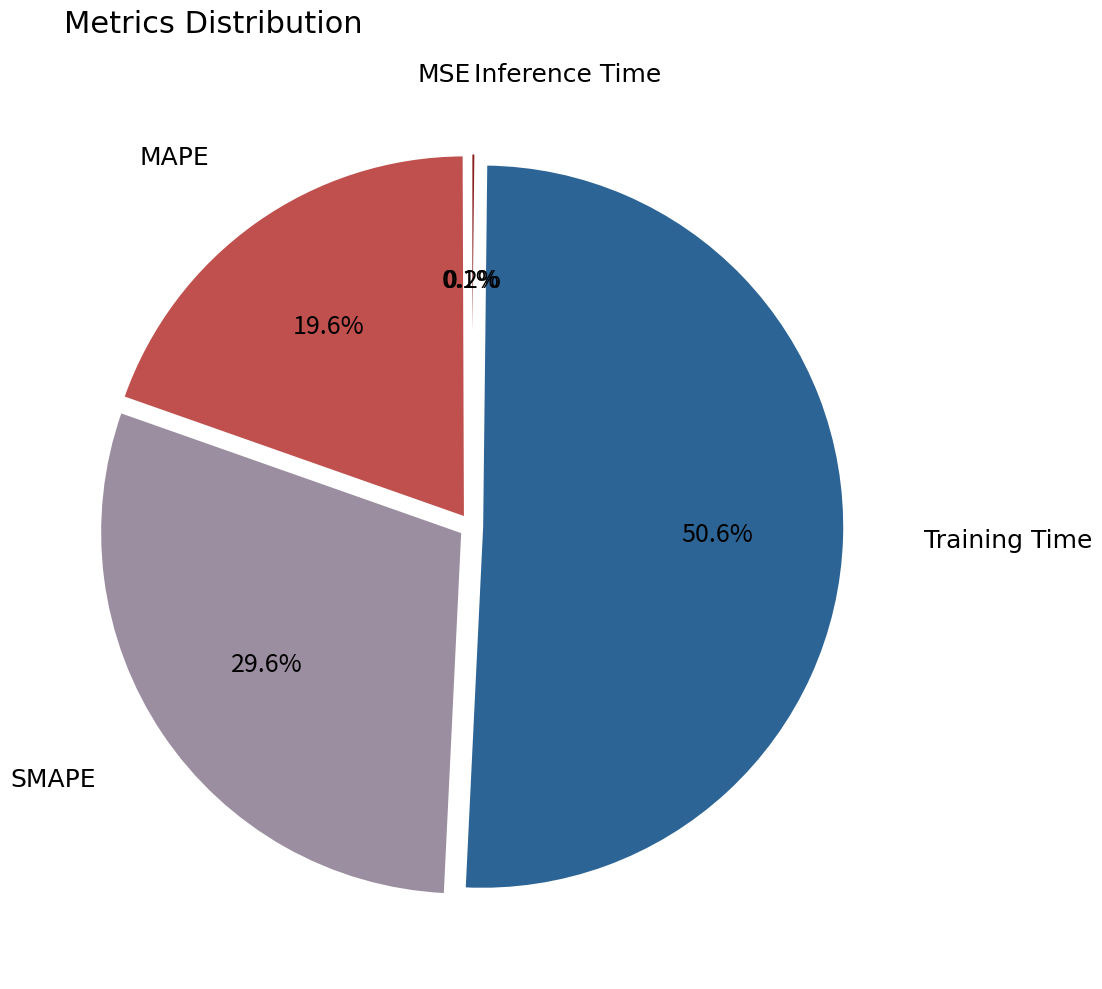

Which slice represents more than half of the pie?

Training Time